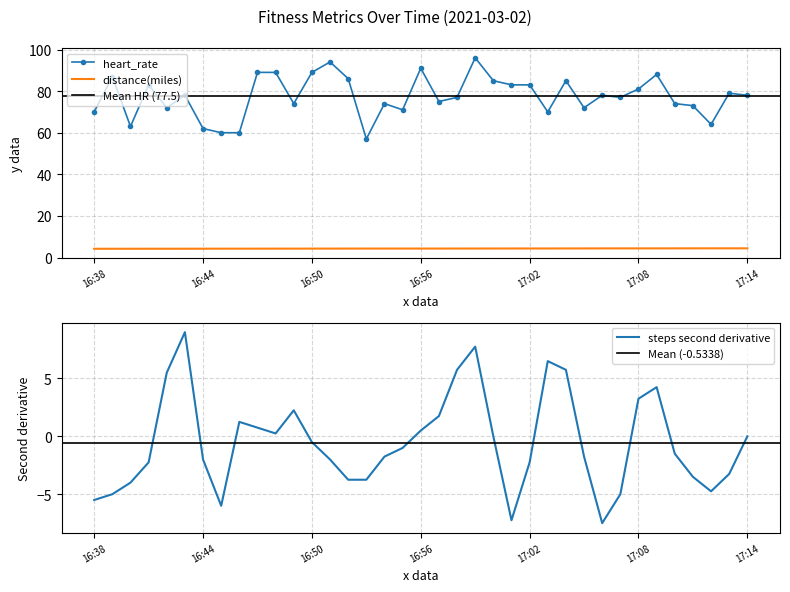

Reading right to left, extract all data points from this chart.

heart_rate: 78.0	79.0	64.0	73.0	74.0	88.0	81.0	77.0	78.0	72.0	85.0	70.0	83.0	83.0	85.0	96.0	77.0	75.0	91.0	71.0	74.0	57.0	86.0	94.0	89.0	74.0	89.0	89.0	60.0	60.0	62.0	78.0	72.0	83.0	63.0	87.0	70.0
steps: 4.4	4.4	4.4	4.4	4.4	4.4	4.4	4.4	4.4	4.4	4.4	4.4	4.4	4.4	4.3	4.3	4.3	4.3	4.3	4.3	4.3	4.3	4.3	4.3	4.3	4.3	4.3	4.3	4.3	4.3	4.3	4.2	4.2	4.2	4.2	4.2	4.2